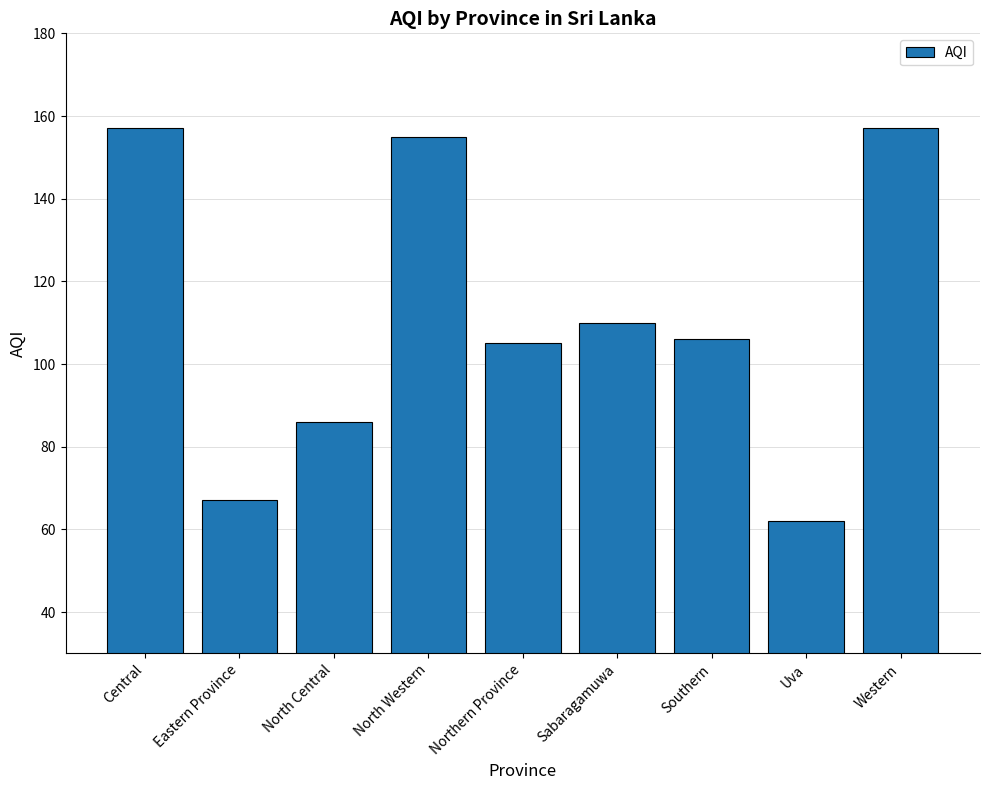

What is the ratio of the value at Eastern Province to the value at Northern Province?

0.6